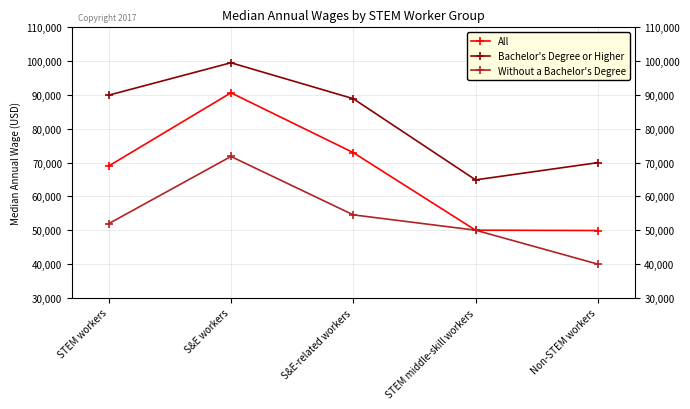

Which series has the widest spread of values?

All